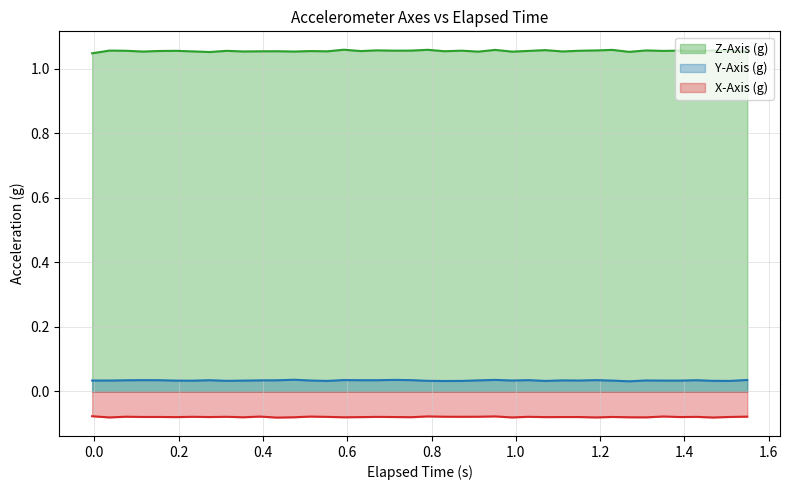

List the series in order of their peak value, highest first.

Z-Axis (g), Y-Axis (g), X-Axis (g)